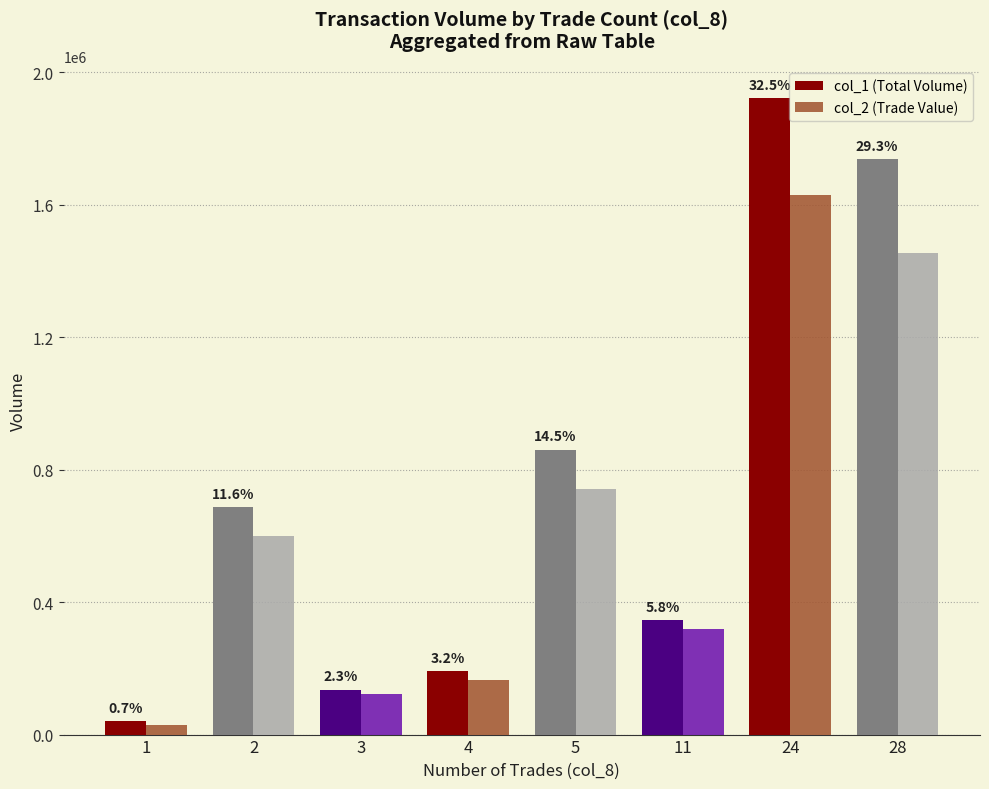

What are all the series names shown in the legend?

col_1 (Total Volume), col_2 (Trade Value)